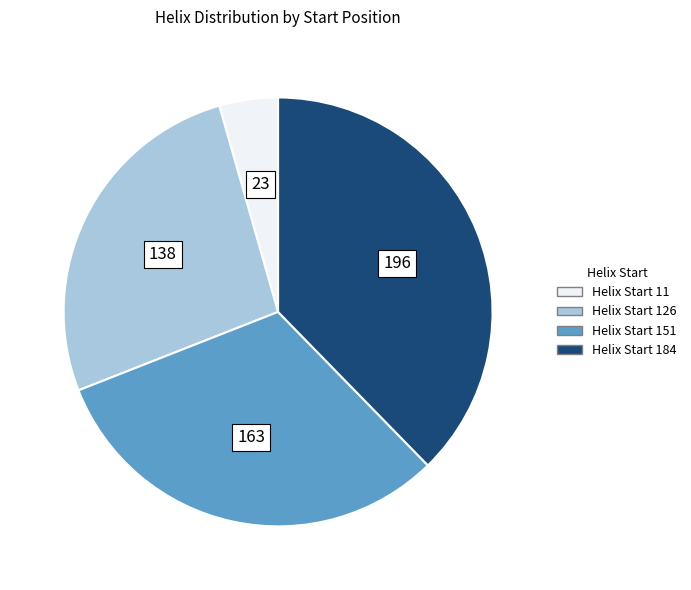

Is there any slice that represents more than half of the pie?

No